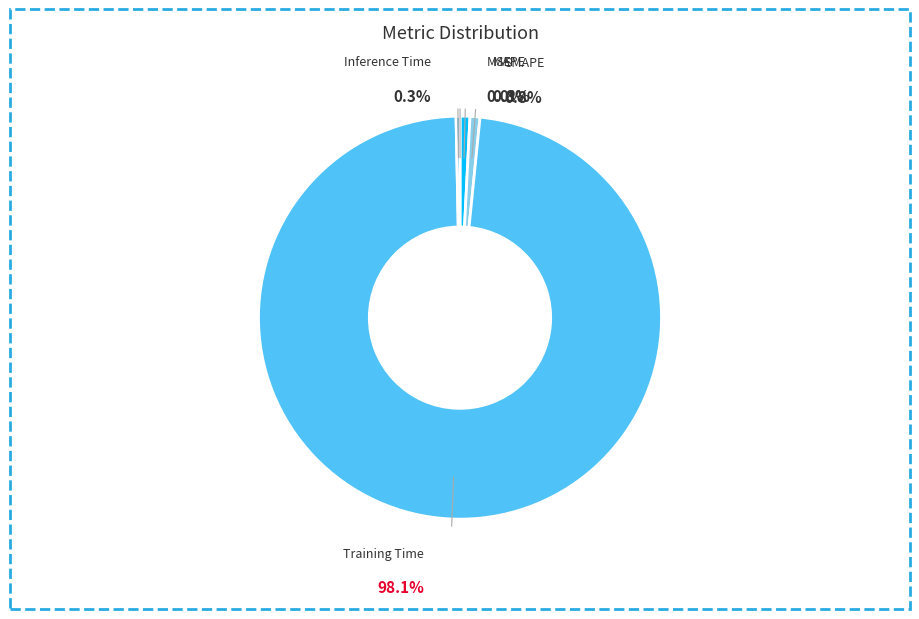

What is the majority slice?

Training Time